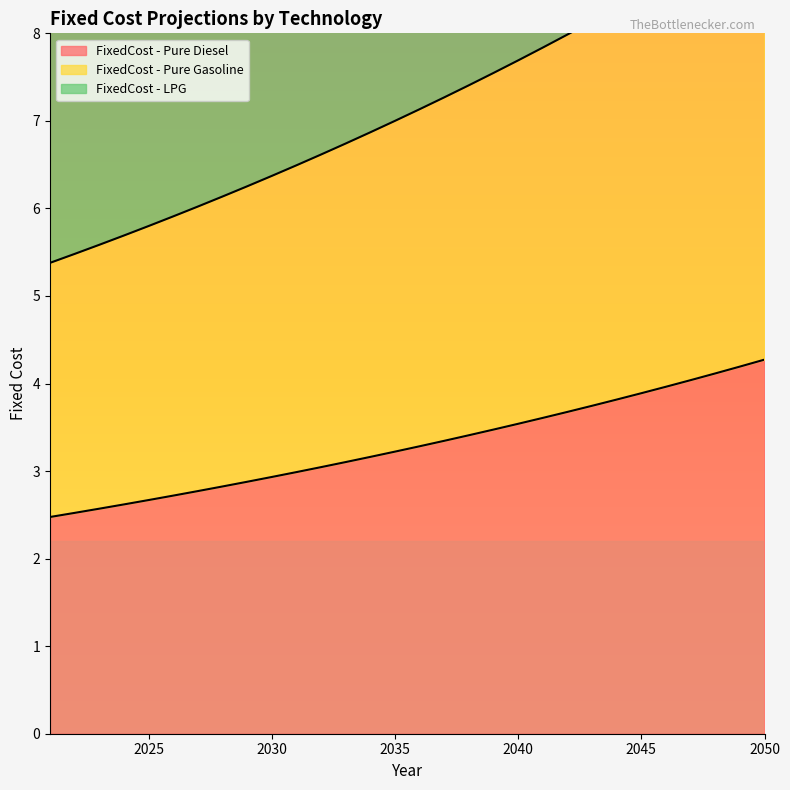

What is the minimum value for FixedCost - Pure Gasoline?

5.4